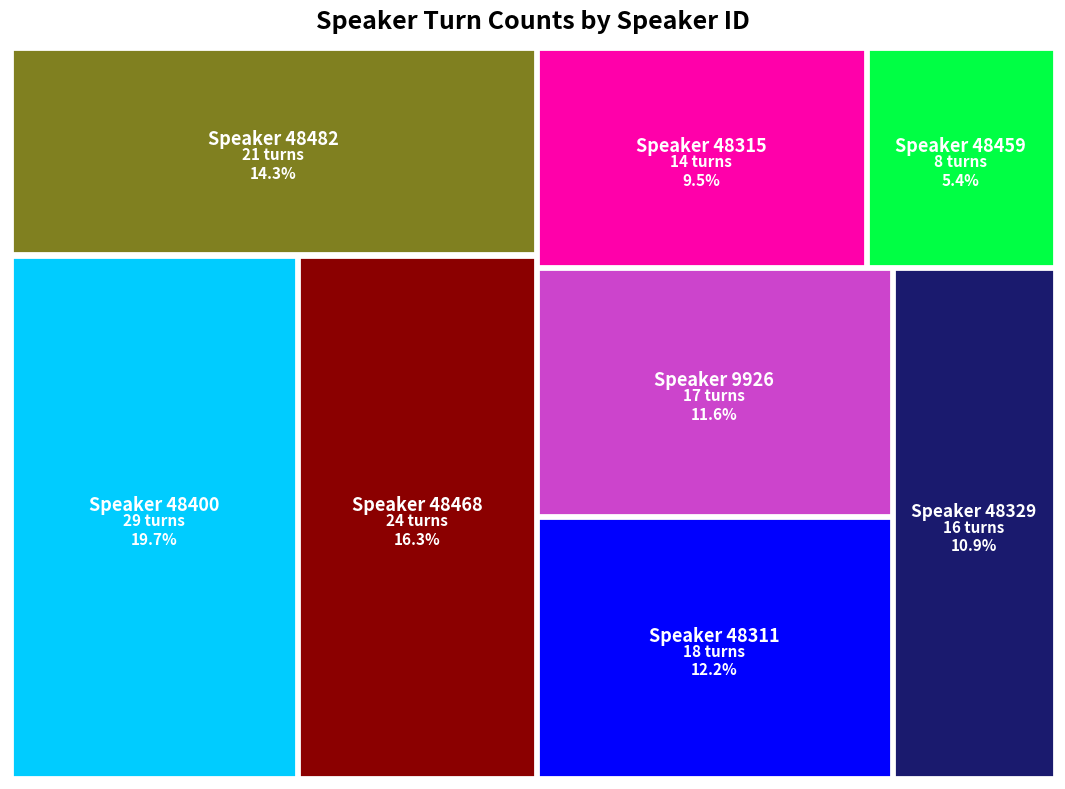

Reading right to left, what are all the values shown in this chart?

48400=29	48482=21	48459=8	48468=24	9926=17	48329=16	48315=14	48311=18